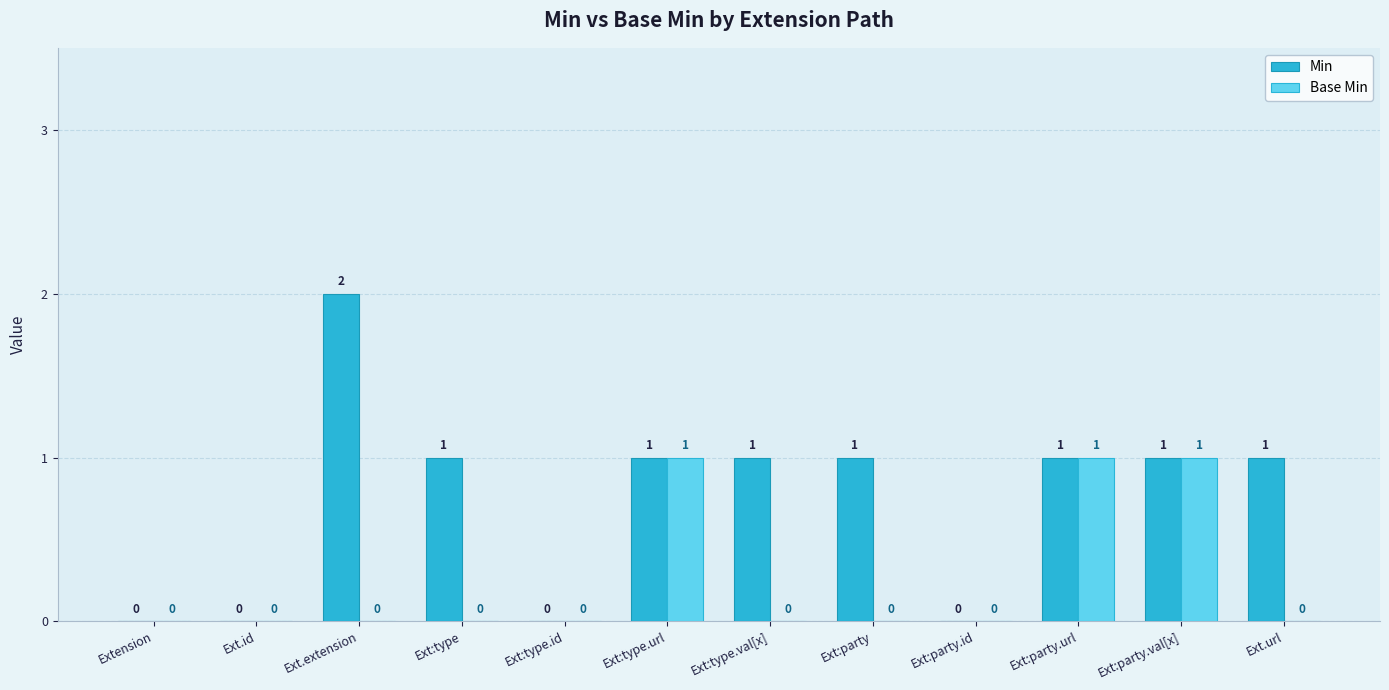

What is the sum of all Min values?

9